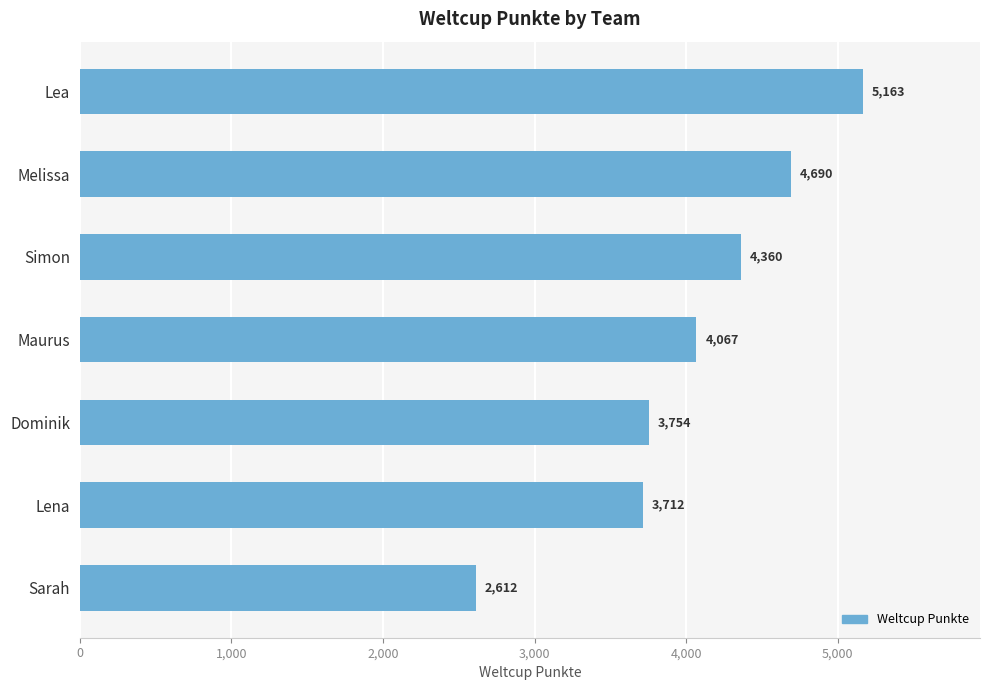

What is the minimum value shown in the chart?

2612